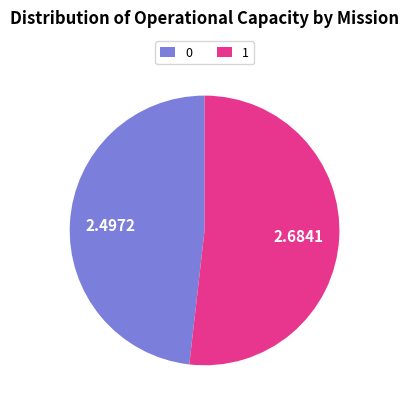

Do 0 and 1 together represent more than half of the pie?

Yes